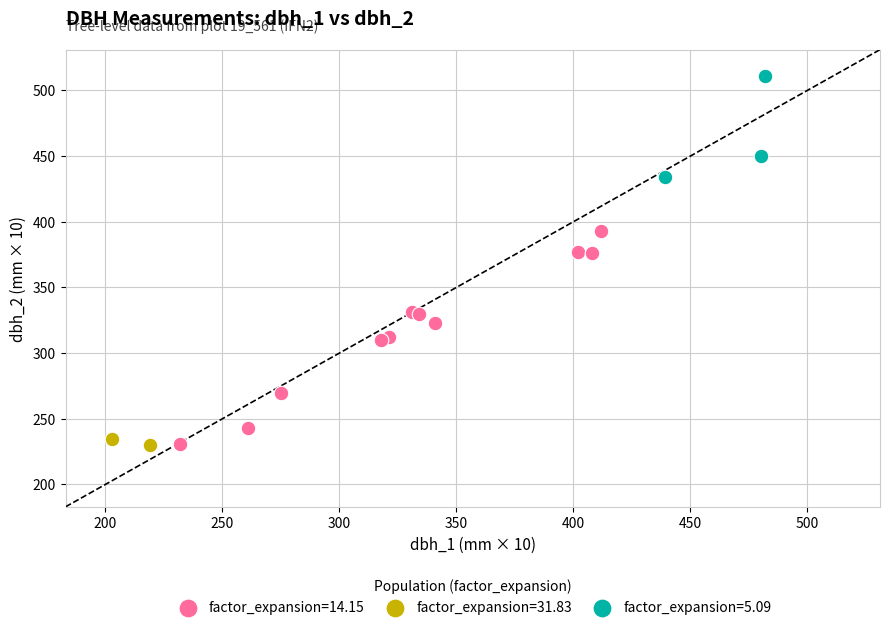

What are all the series names shown in the legend?

factor_expansion=14.15, factor_expansion=31.83, factor_expansion=5.09